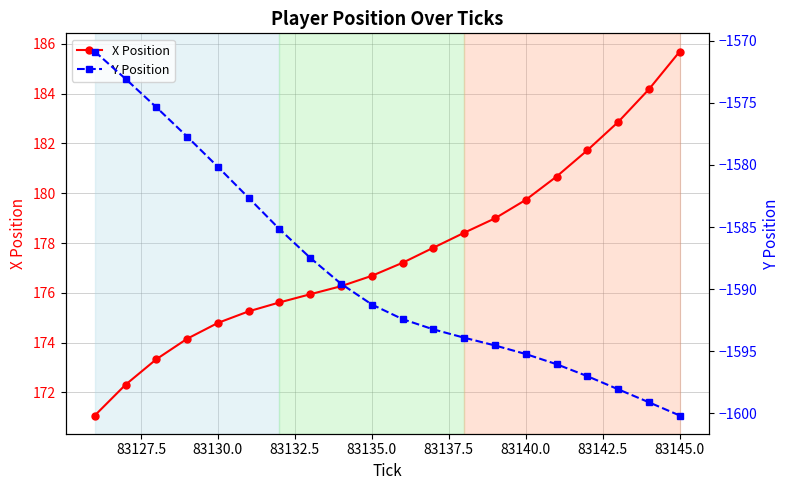

Does the chart have visible grid lines?

Yes